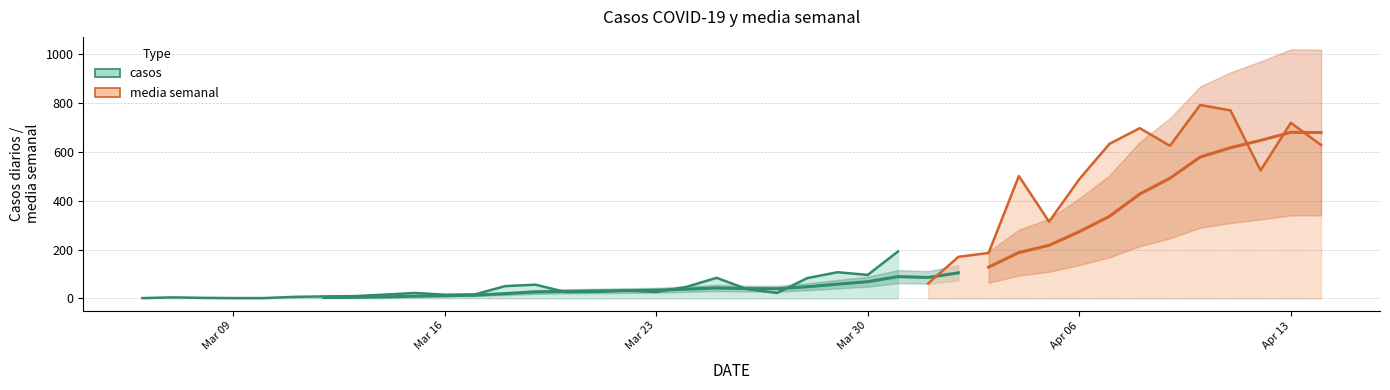

Reading left to right, what are all the values shown in this chart?

casos=1	1=4	2=2	3=1	4=1	5=6	6=8	7=9	8=15	9=22	10=15	11=16	12=50	13=56	14=26	15=27	16=32	17=26	18=47	19=84	20=38	21=22	22=83	23=107	24=96	25=192	26=61	27=170	28=186	29=501	30=314	31=488	32=633	33=697	34=625	35=792	36=770	37=524	38=719	39=628